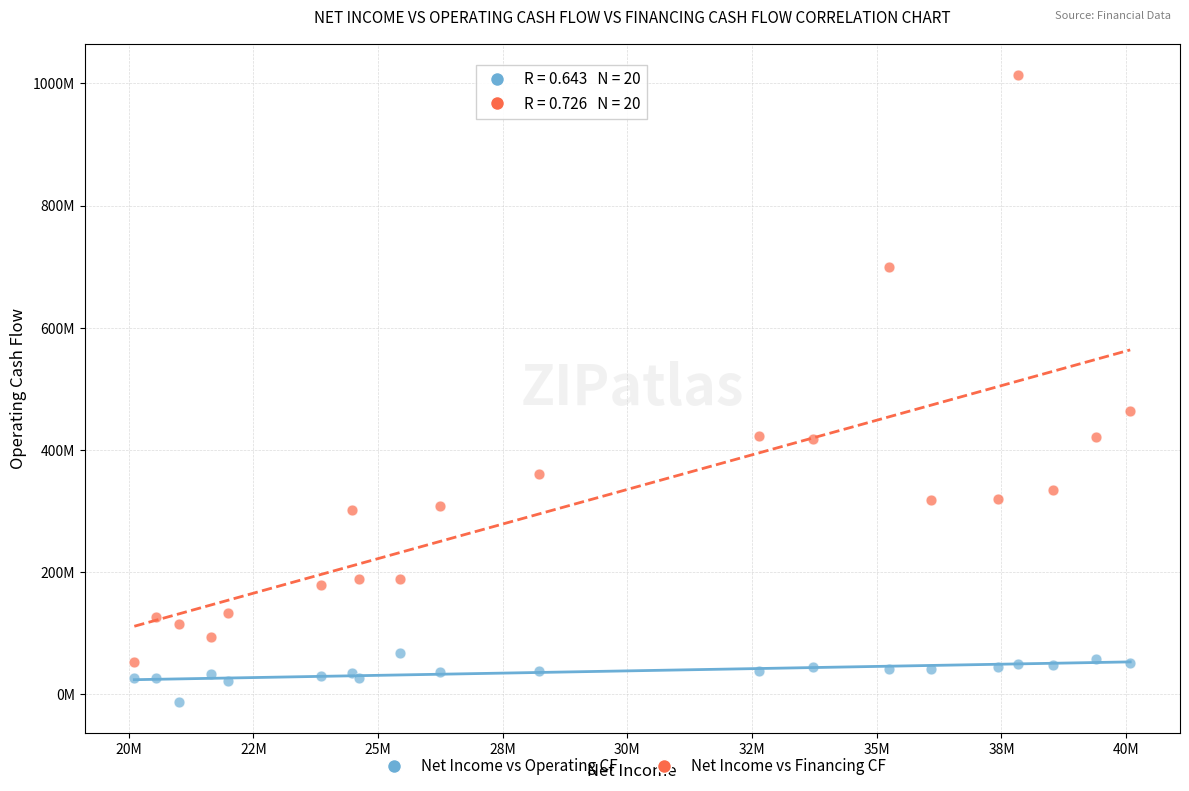

Which series contains the lowest Y value?

Net Income vs Operating CF